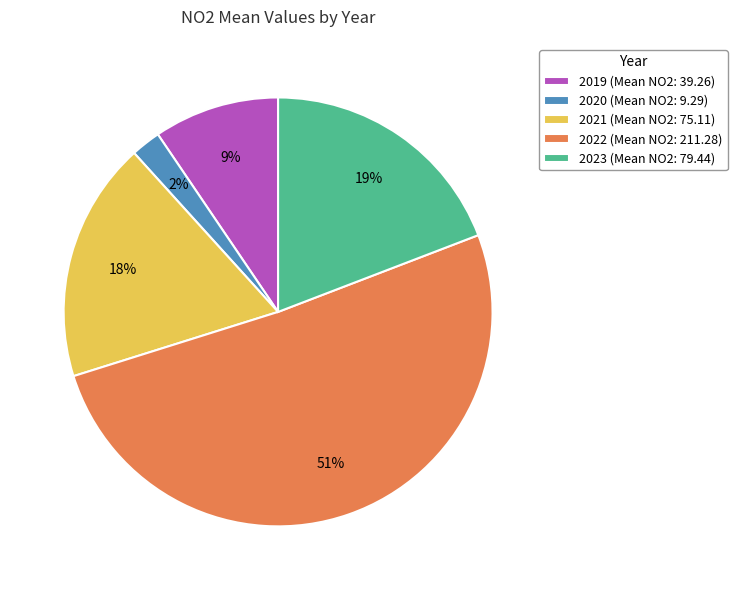

What is the ratio of the value at 2021 to the value at 2022?

0.4